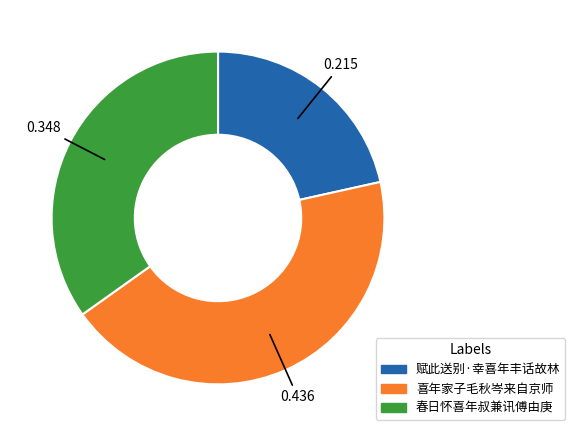

True or false: 赋此送别·幸喜年丰话故林 accounts for 22% of the total.

True